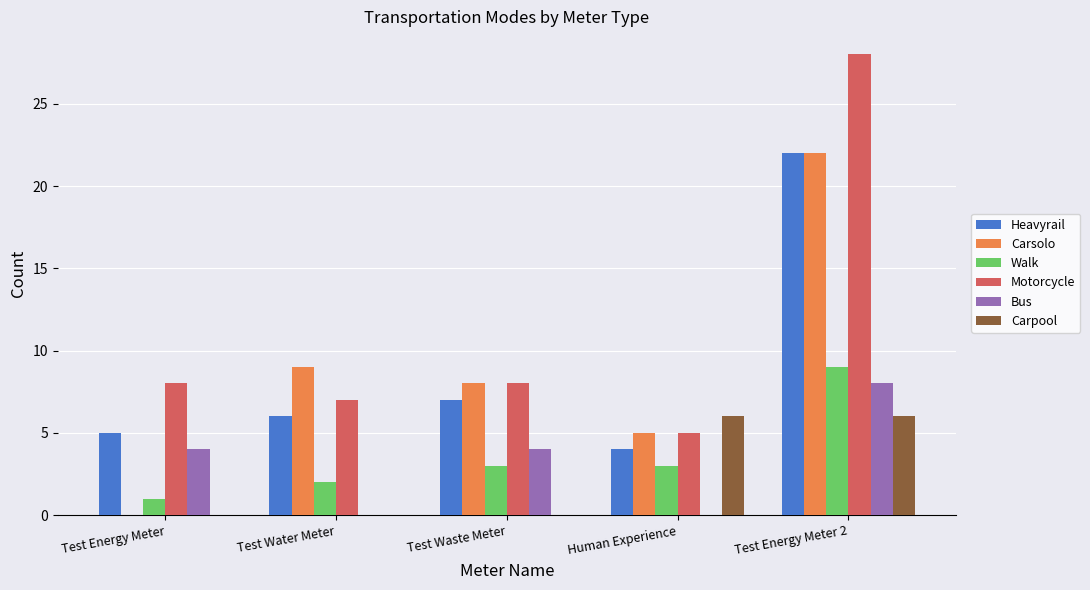

Which series has the largest total across all categories?

Motorcycle